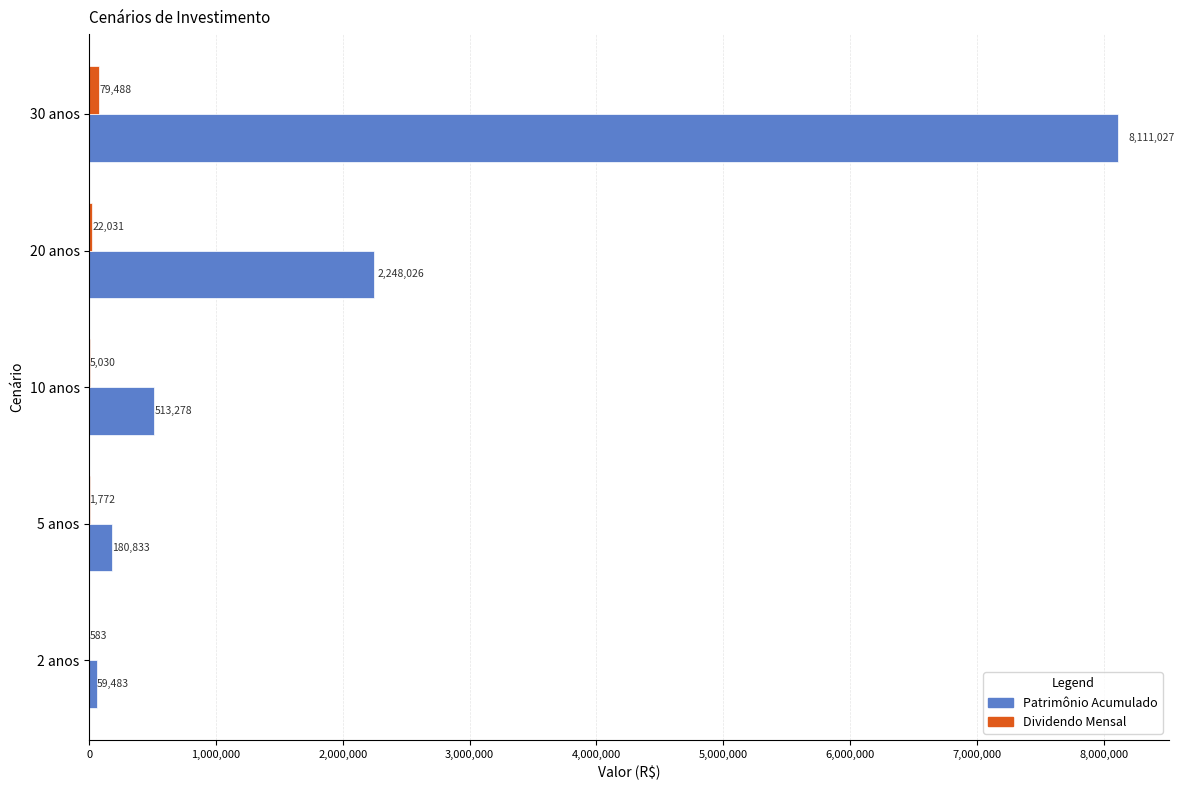

What is the sum of the Patrimônio Acumulado values at 30 anos and 10 anos?

8624305.0